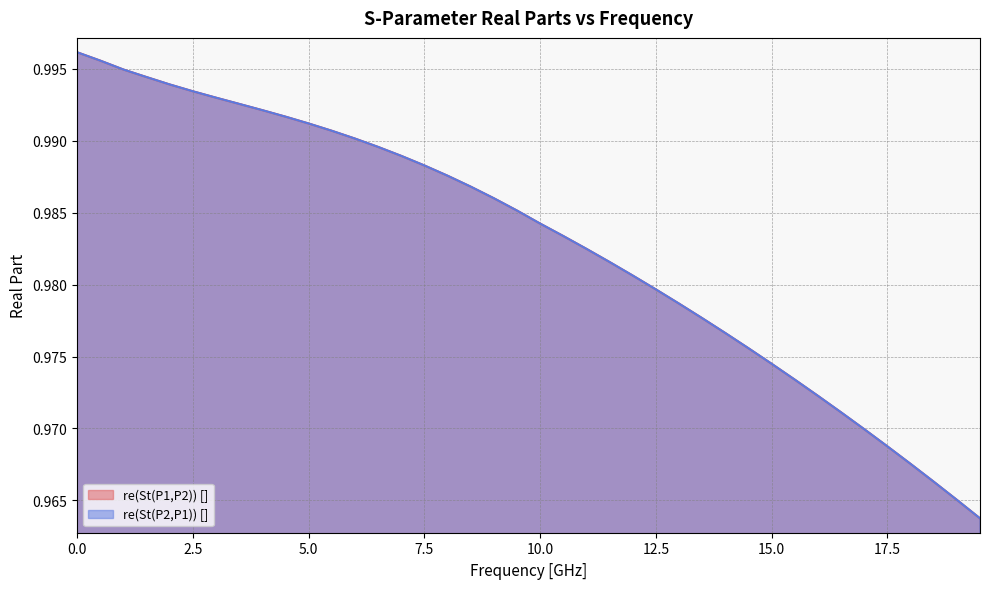

True or false: re(St(P2,P1)) [] and re(St(P1,P2)) [] intersect in this chart.

True